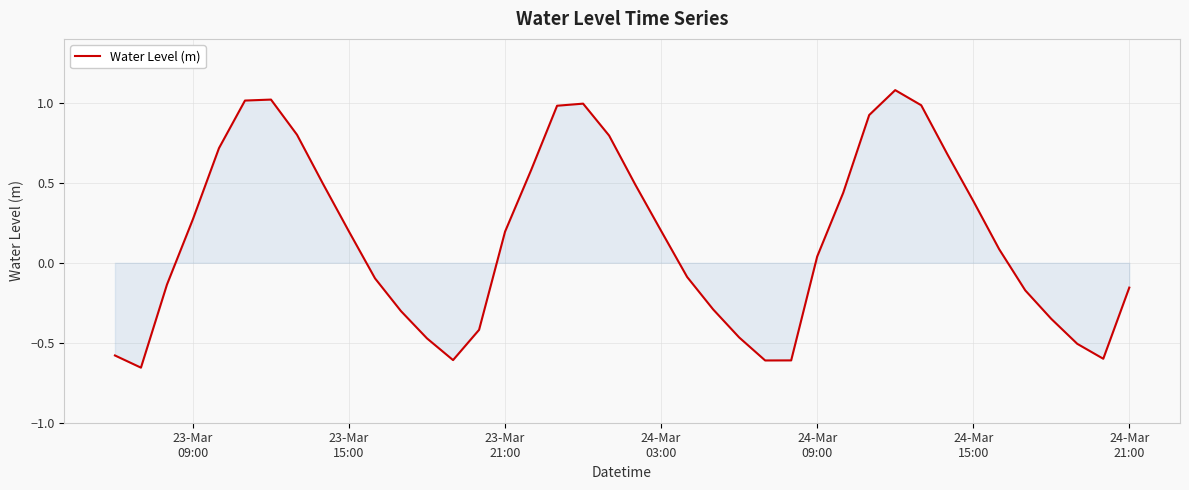

What is the difference between the maximum and minimum values?

1.7